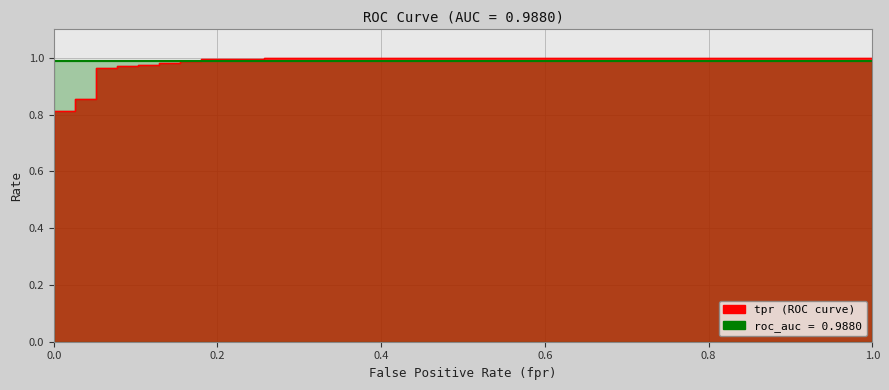

The value at 0.2564102564102564 is 1.0. True or false?

True